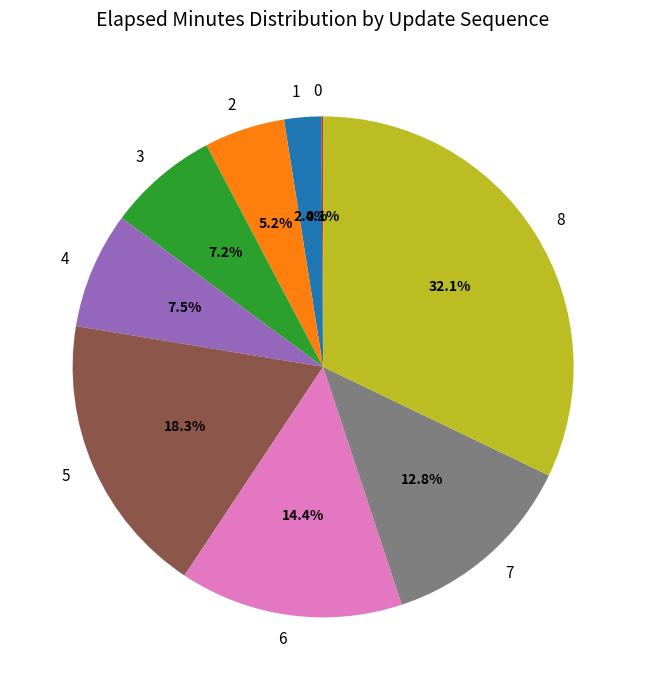

To the nearest percent, what portion does 5 represent?

18%